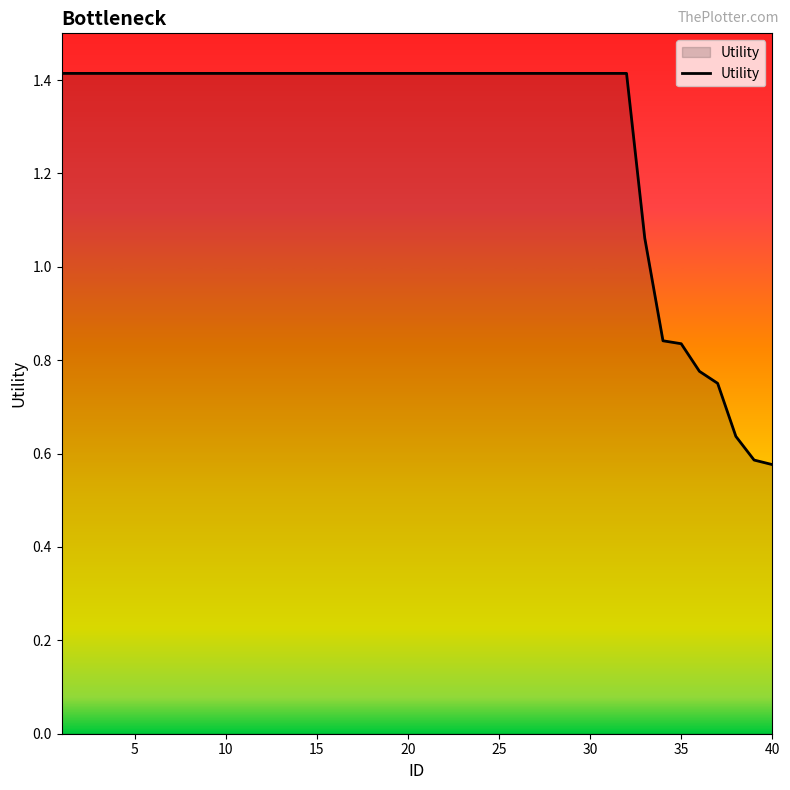

Where is the data nearest to the value 0?

40